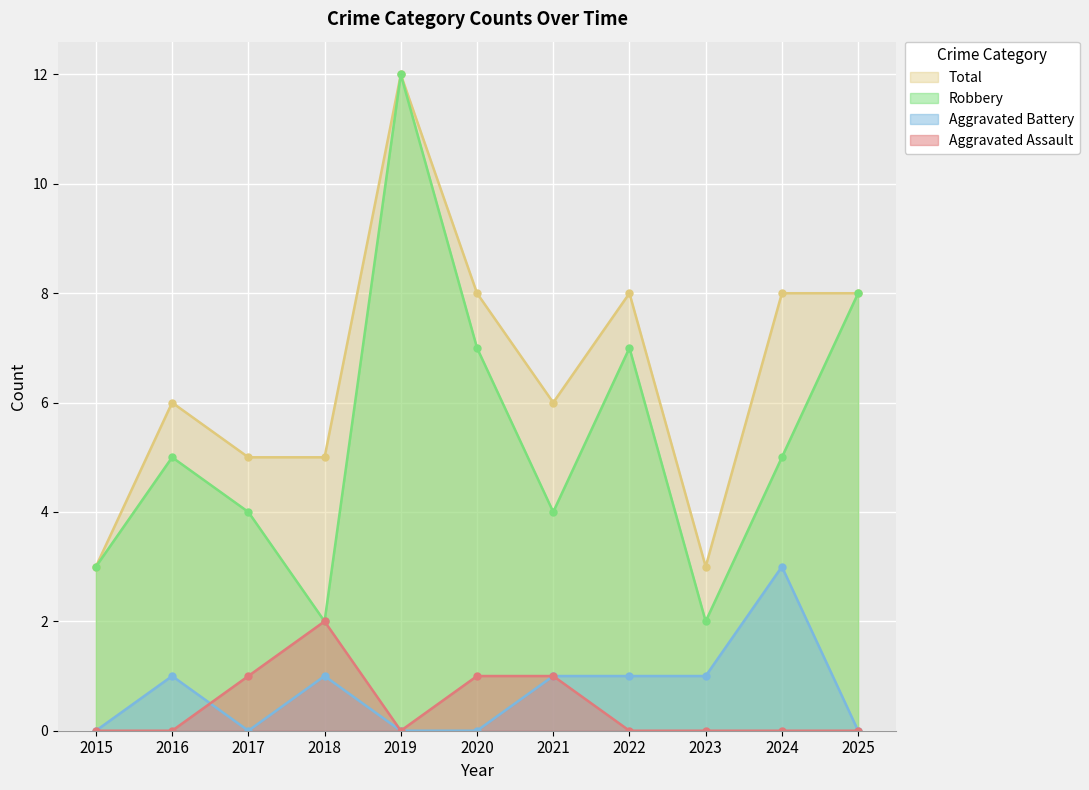

At which category does Total reach its first local peak?

2016